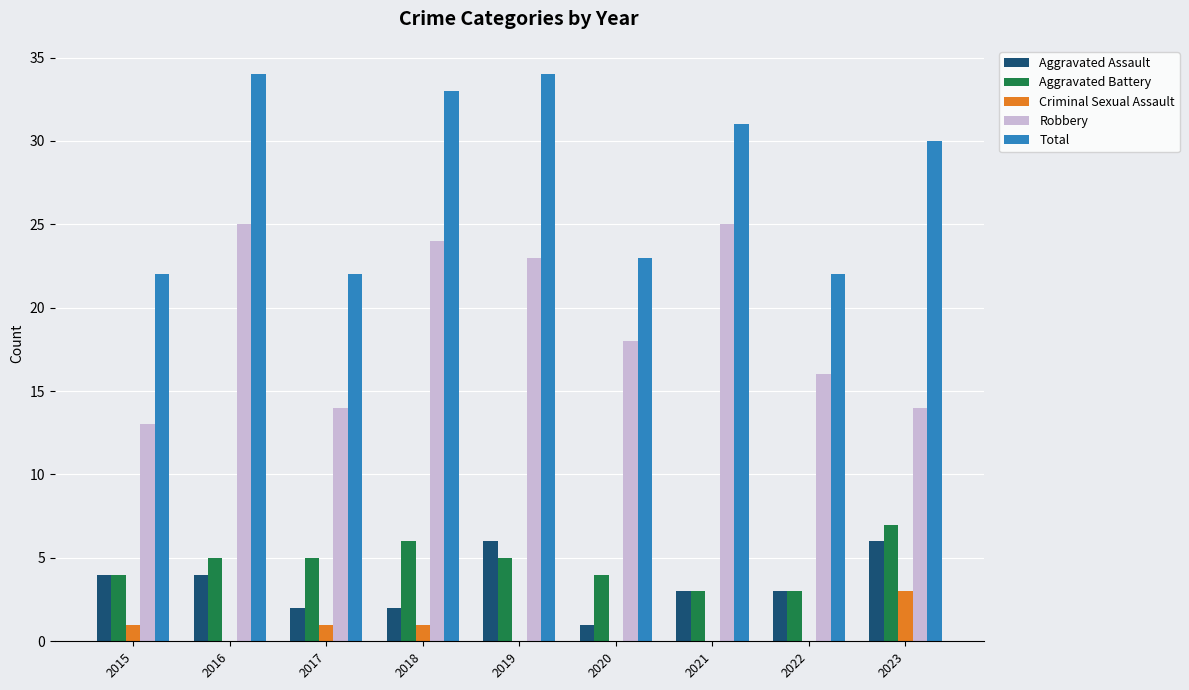

Reading left to right, what are all the values shown in this chart?

Aggravated Assault: 2015=4	2016=4	2017=2	2018=2	2019=6	2020=1	2021=3	2022=3	2023=6
Aggravated Battery: 2015=4	2016=5	2017=5	2018=6	2019=5	2020=4	2021=3	2022=3	2023=7
Criminal Sexual Assault: 2015=1	2016=0	2017=1	2018=1	2019=0	2020=0	2021=0	2022=0	2023=3
Robbery: 2015=13	2016=25	2017=14	2018=24	2019=23	2020=18	2021=25	2022=16	2023=14
Total: 2015=22	2016=34	2017=22	2018=33	2019=34	2020=23	2021=31	2022=22	2023=30